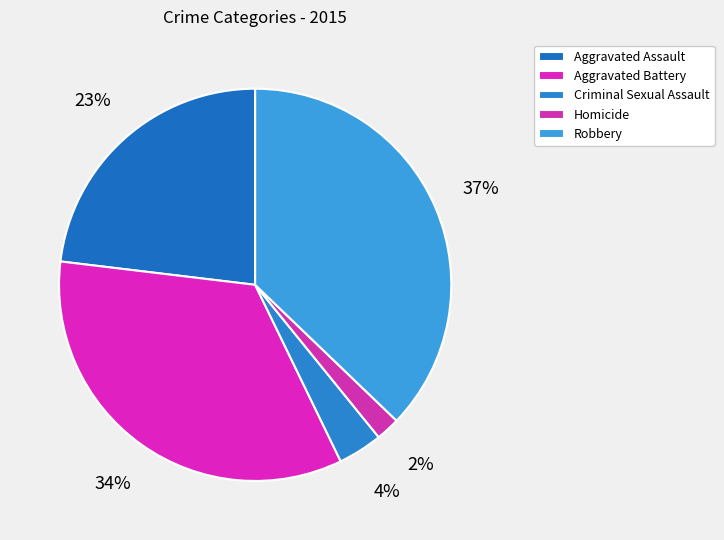

How much of the chart is everything except Criminal Sexual Assault?

96.3%